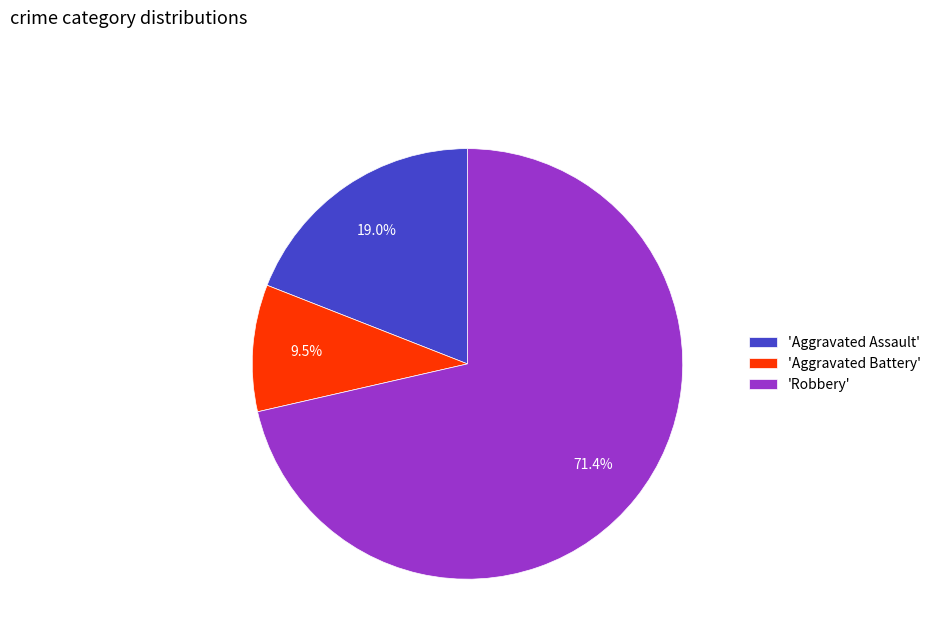

Which slice is the smallest?

'Aggravated Battery'